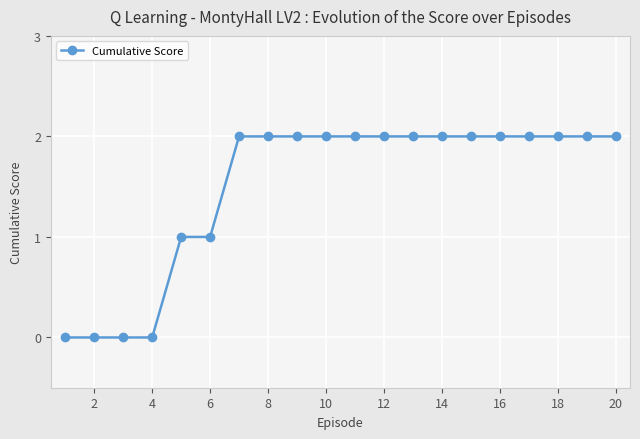

What is the sum of all values?

30